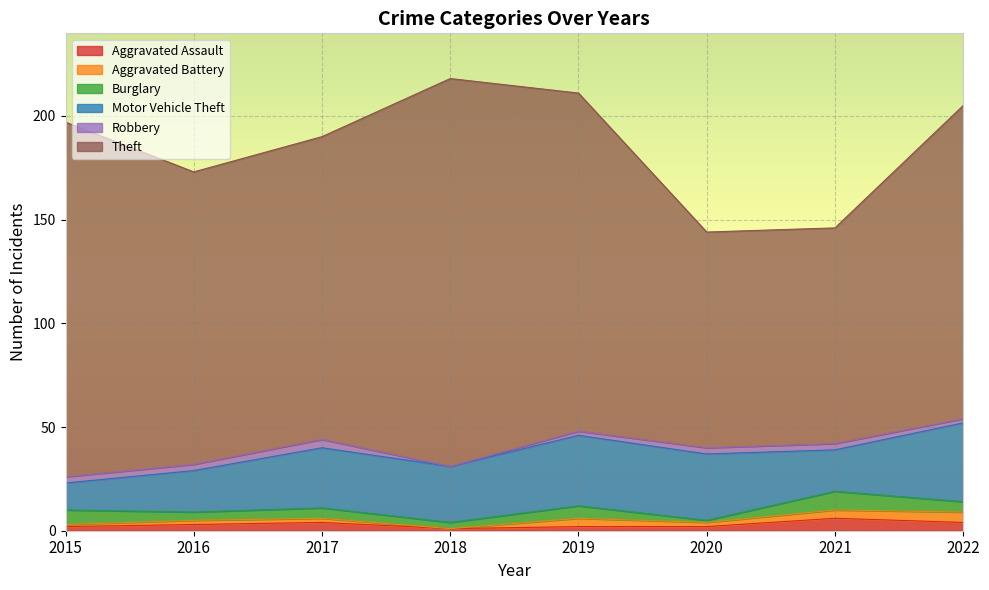

What is the total value across all series at 2021?

146